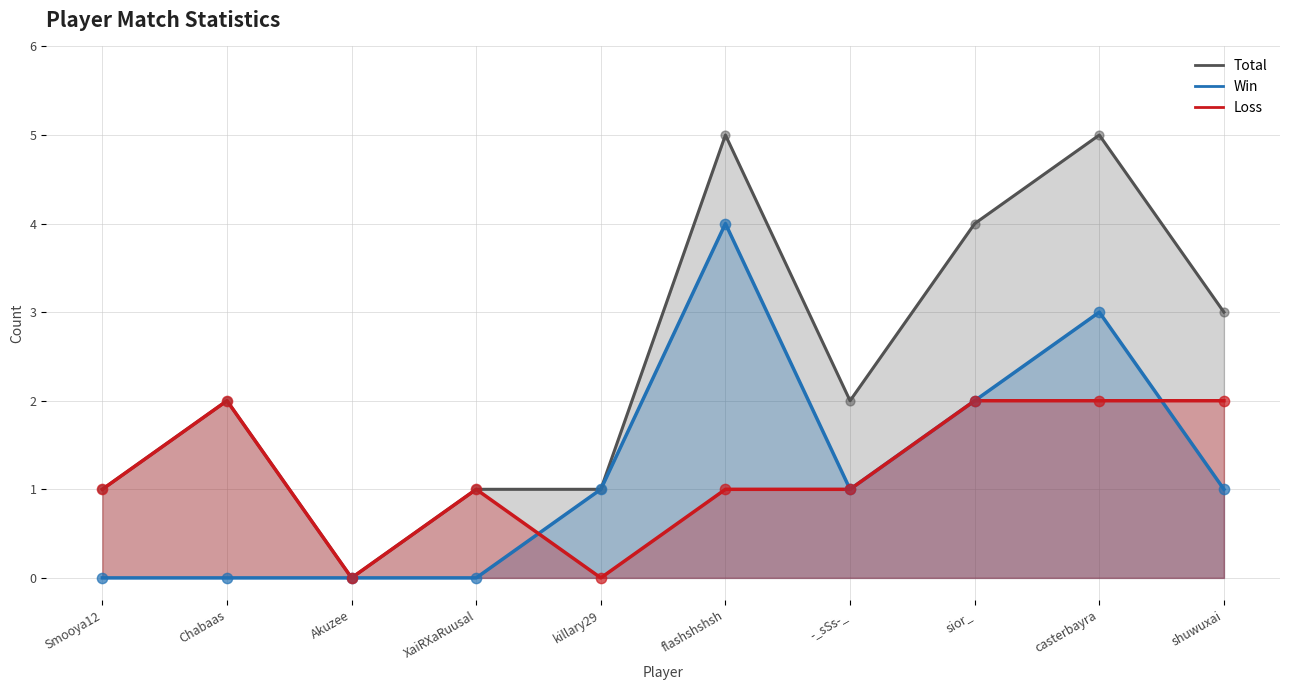

What is the total value across all series at flashshshsh?

10